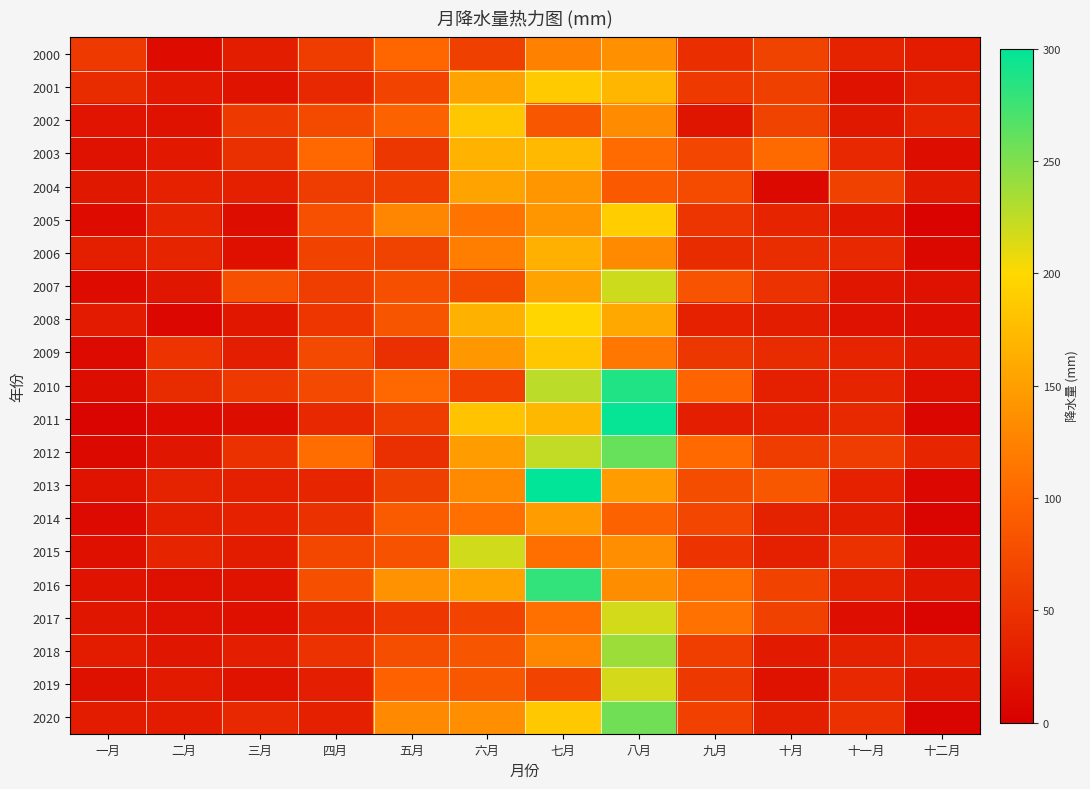

Rank the series at 二月 from highest to lowest value.

2009, 2010, 2015, 2005, 2006, 2013, 2004, 2014, 2020, 2019, 2003, 2001, 2007, 2018, 2012, 2002, 2017, 2016, 2011, 2000, 2008